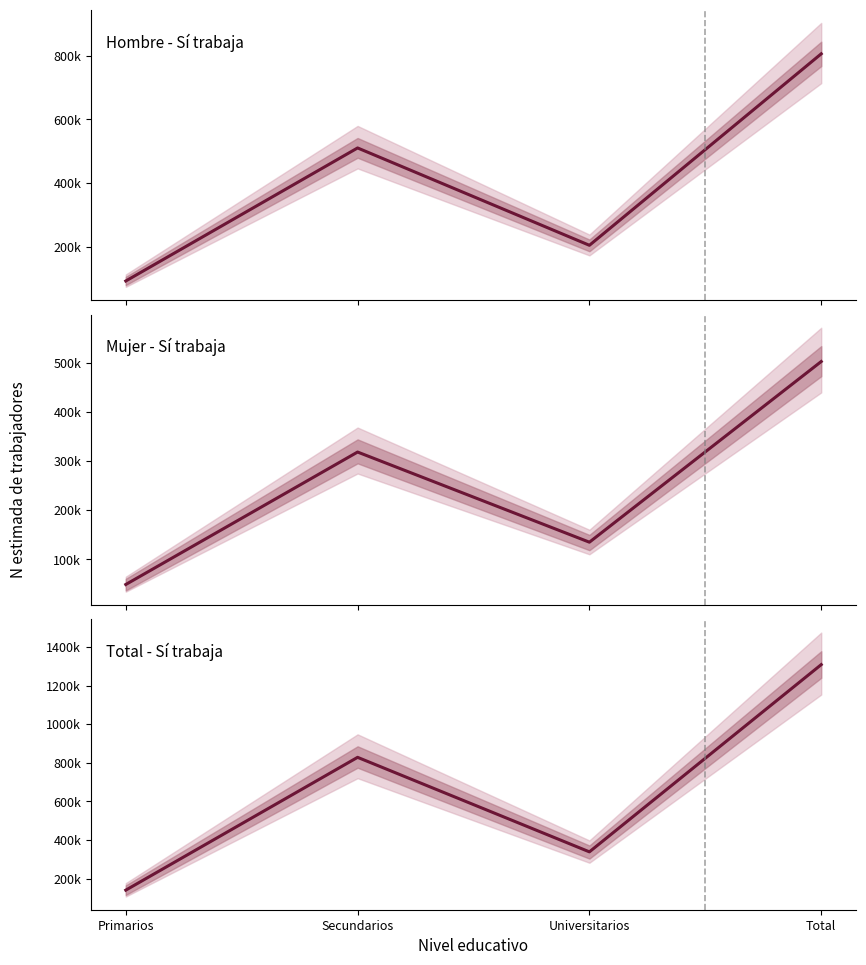

Reading left to right, extract all data points from this chart.

Primarios=140837	Secundarios=828311	Universitarios=339065	Total=1308213